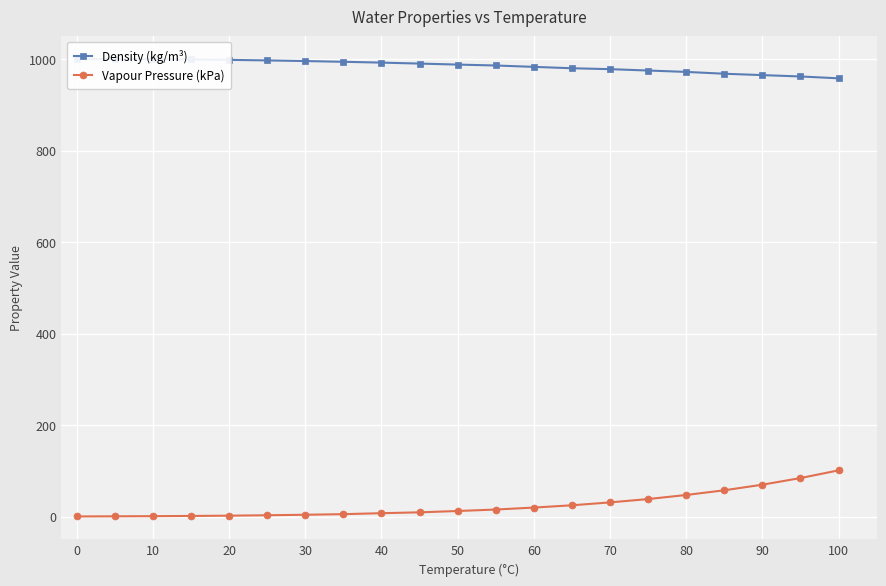

True or false: Density (kg/m³) and Vapour Pressure (kPa) intersect in this chart.

False